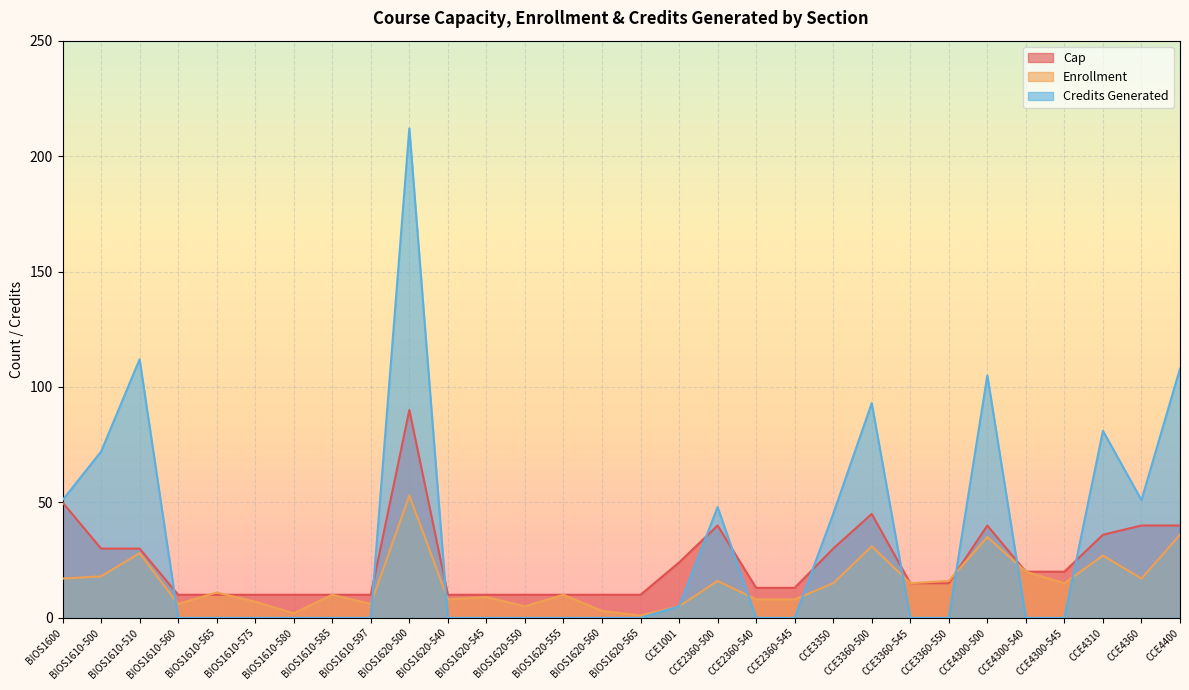

What is the sum of all Cap values?

711